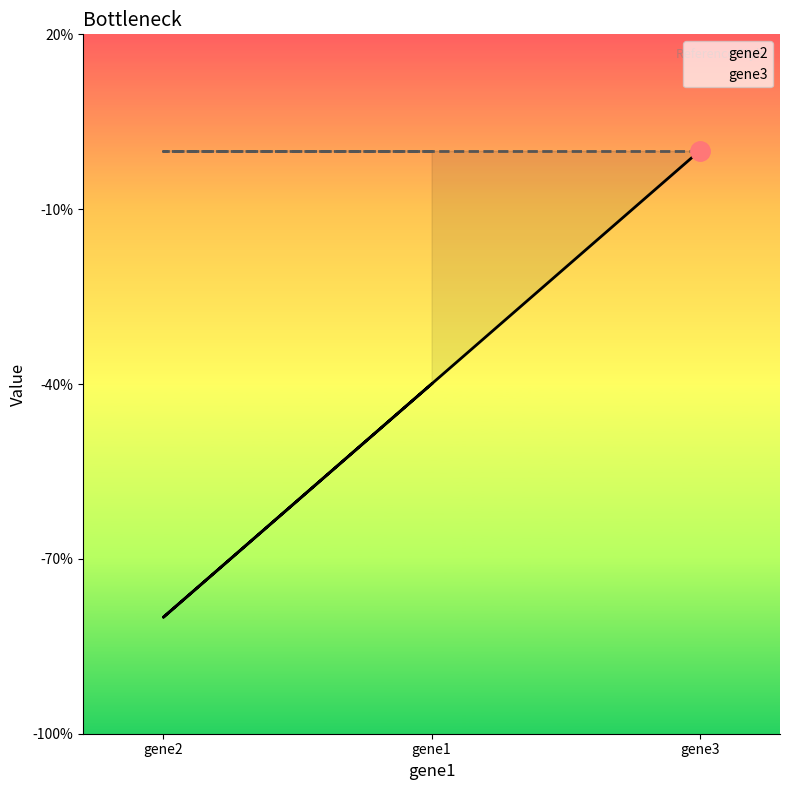

At which label does gene2 first exceed -1?

gene3